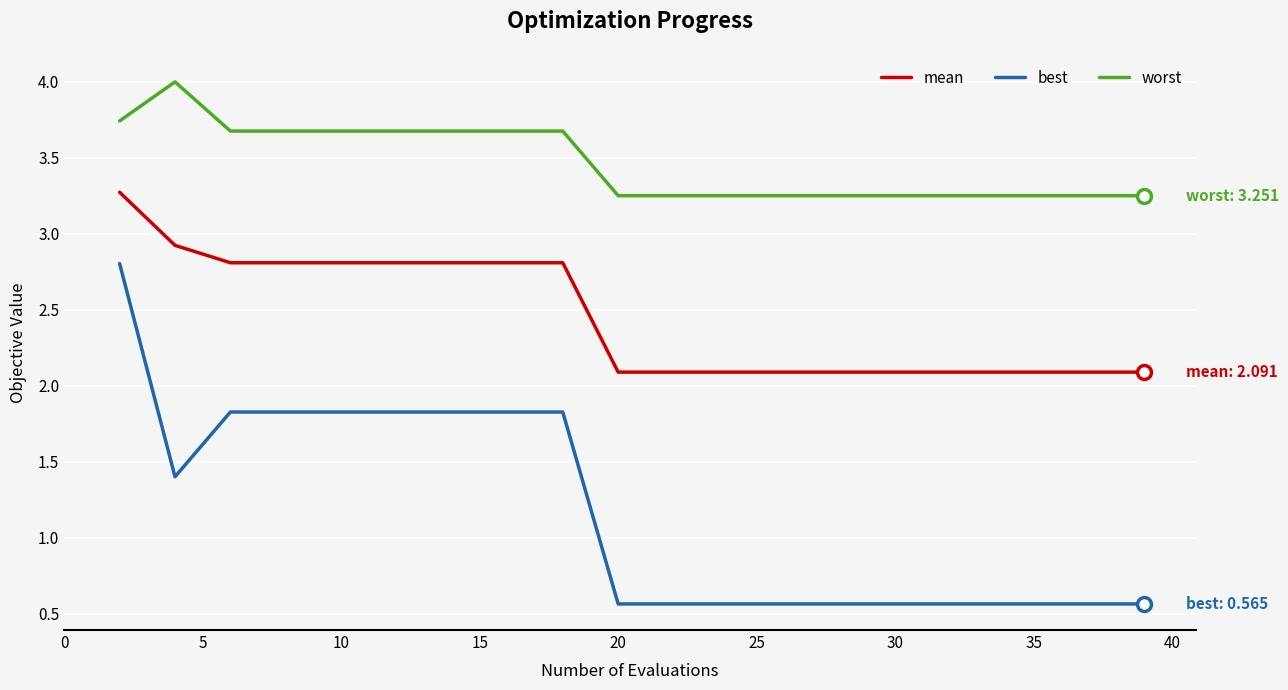

How many series are shown in this chart?

3